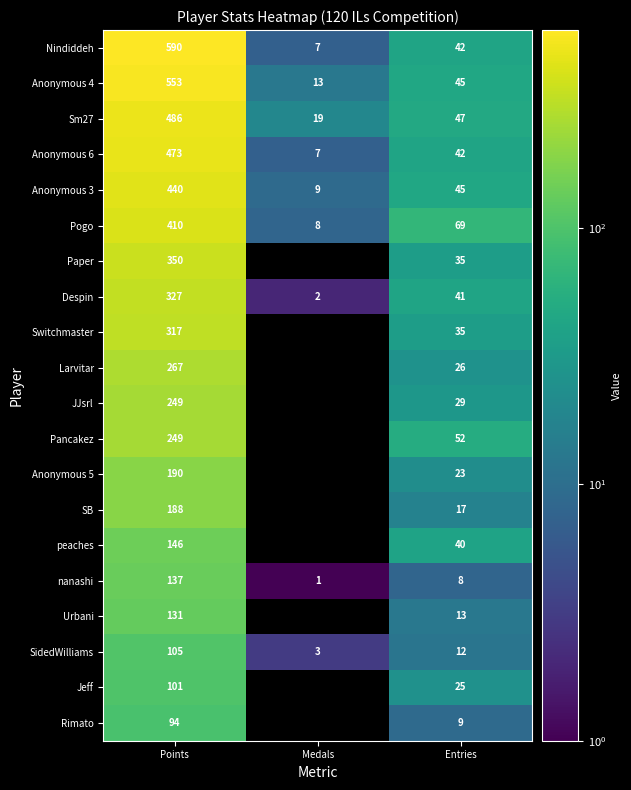

List the labels in order of Anonymous 3 value, largest first.

Points, Entries, Medals